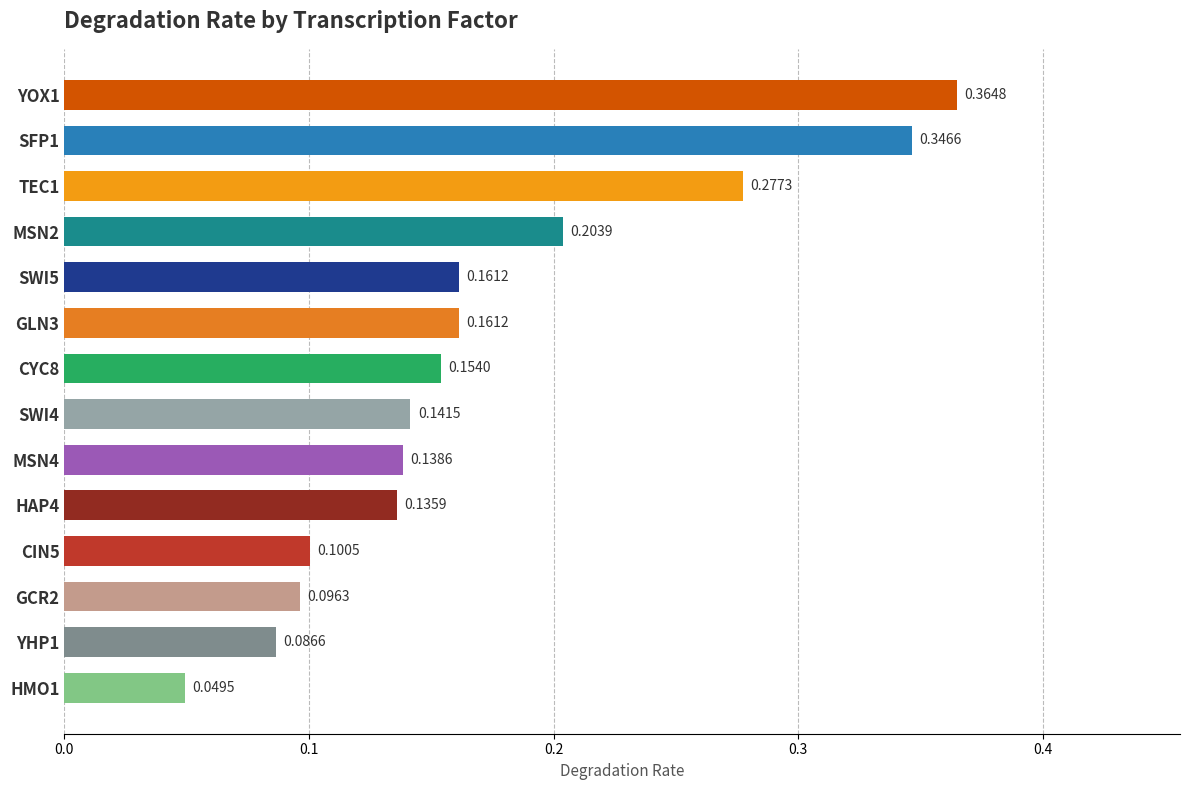

What is the change in value from HMO1 to MSN2?

+0.2